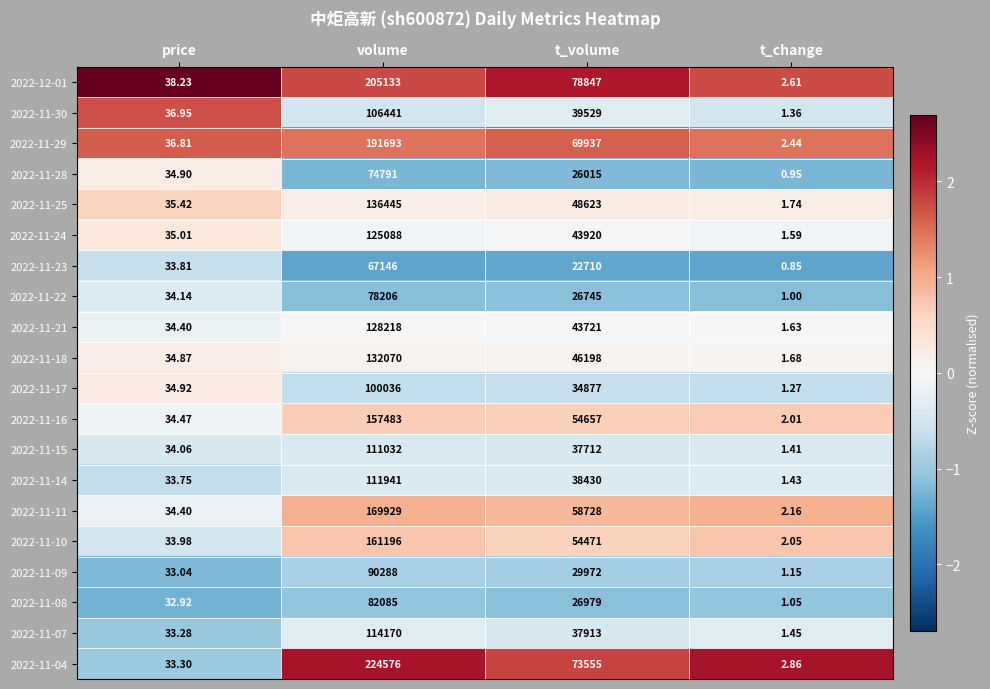

Rank the series at volume from highest to lowest value.

2022-11-04, 2022-12-01, 2022-11-29, 2022-11-11, 2022-11-10, 2022-11-16, 2022-11-25, 2022-11-18, 2022-11-21, 2022-11-24, 2022-11-07, 2022-11-14, 2022-11-15, 2022-11-30, 2022-11-17, 2022-11-09, 2022-11-08, 2022-11-22, 2022-11-28, 2022-11-23